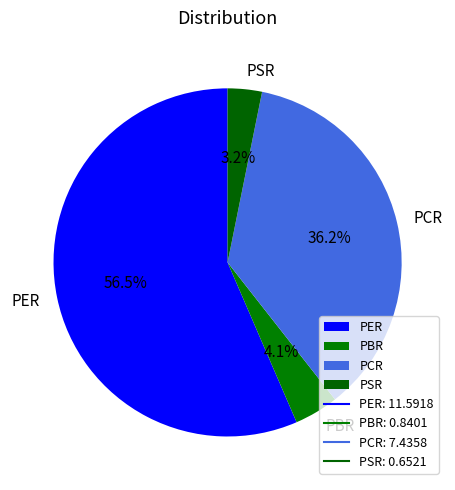

How many slices are in this pie chart?

4